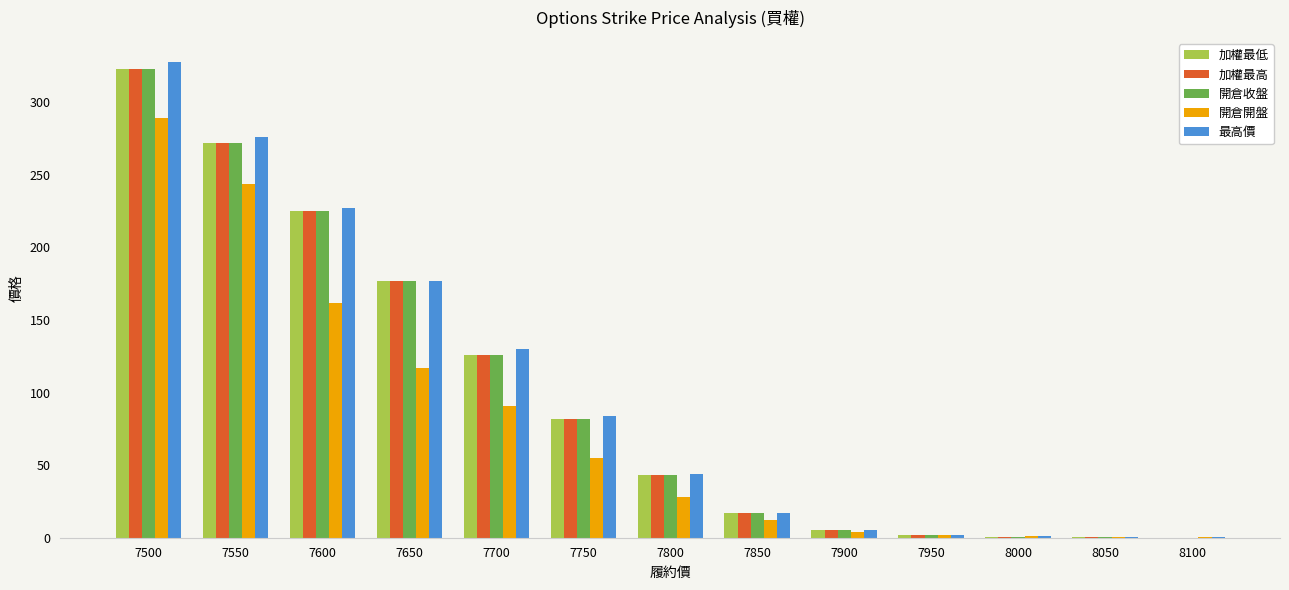

Is it true that 開倉開盤 equals 97.7 at 7500?

False